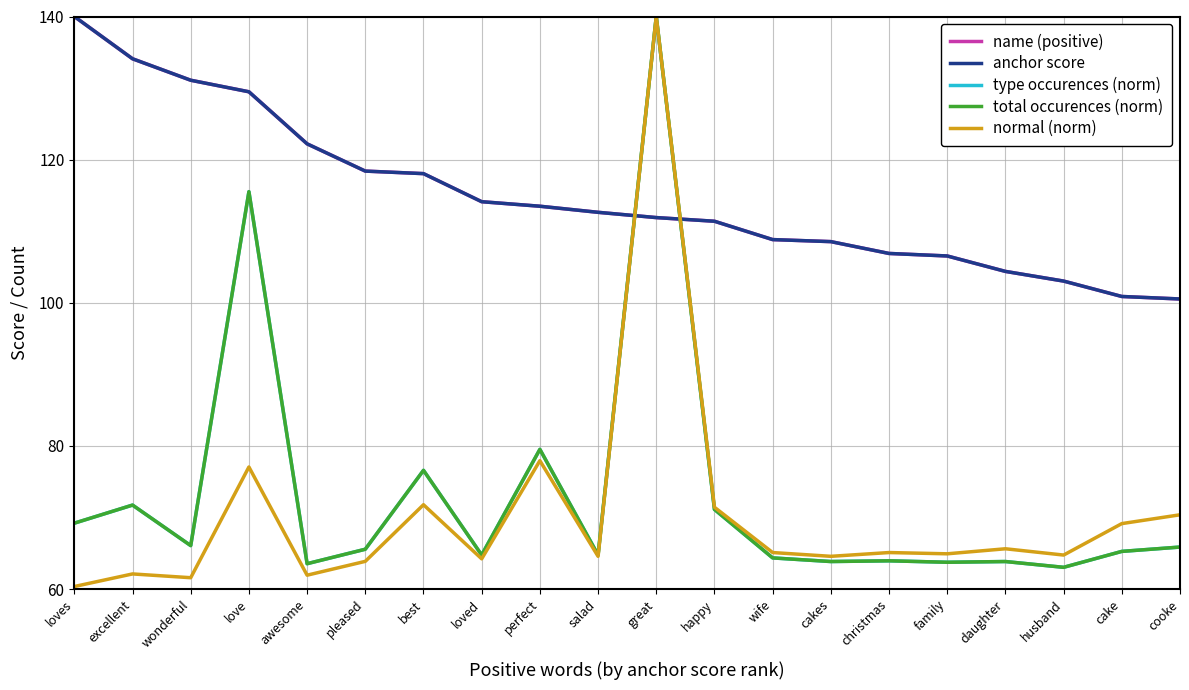

Is this an area chart (filled region under the line)?

No